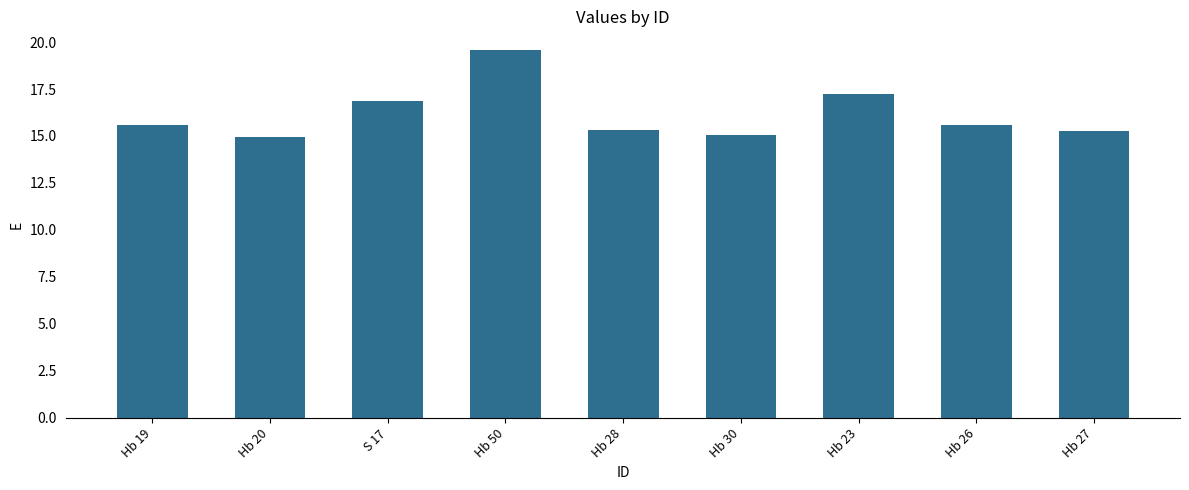

What is the ratio of the value at Hb 19 to the value at S 17?

0.9